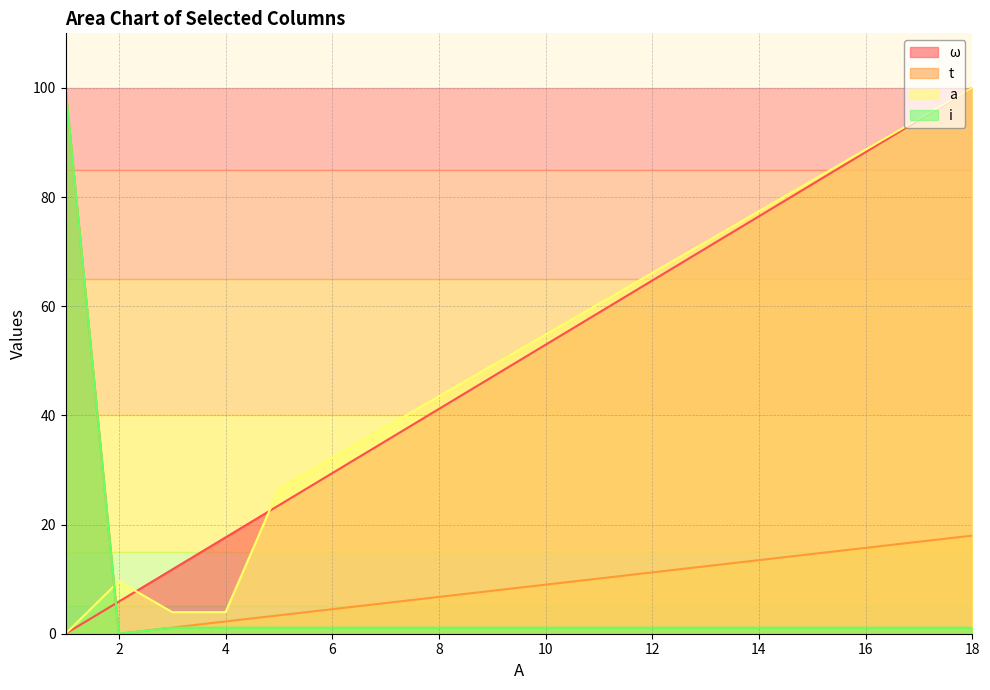

At which category is the sum across all series the highest?

18